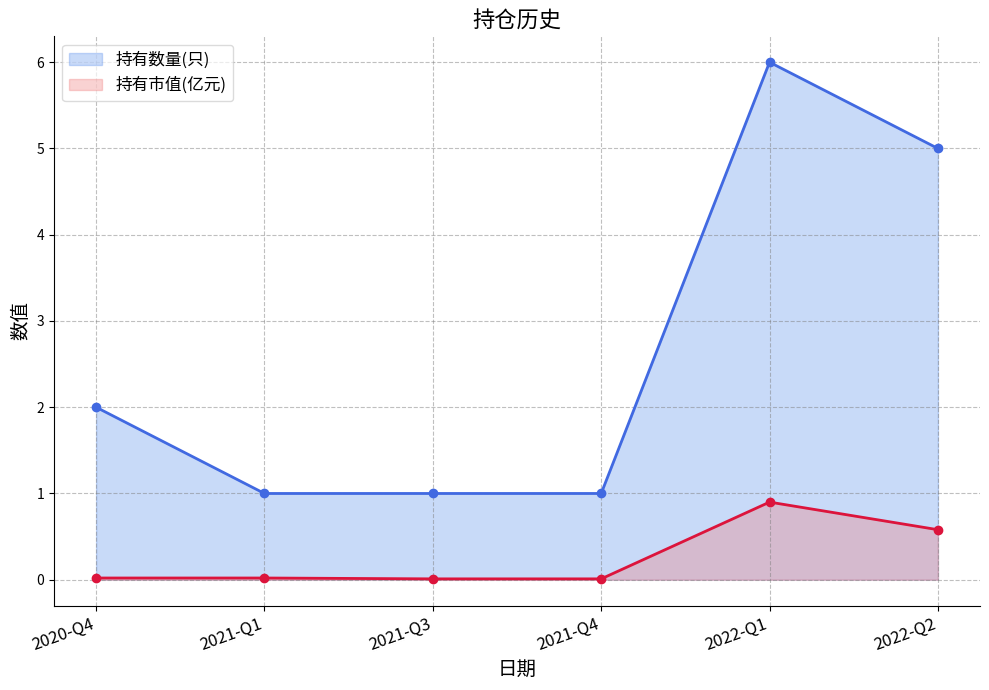

The value of 持有数量(只) at 2022-Q1 is 8.6. True or false?

False